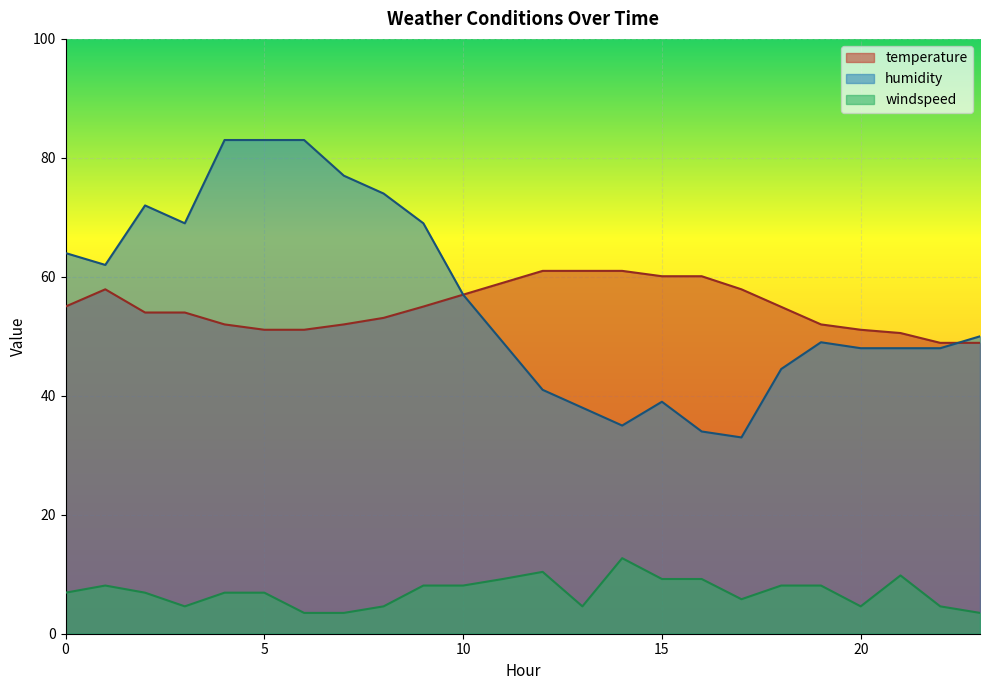

True or false: windspeed and temperature cross at least once.

False